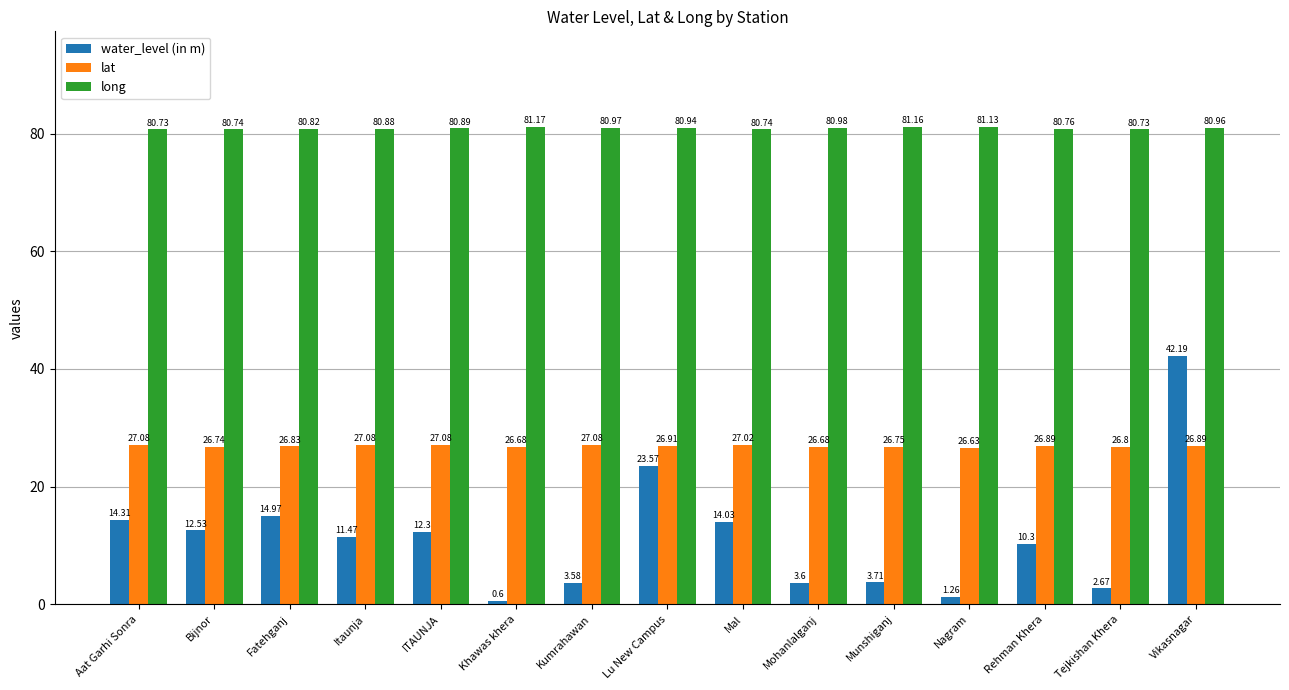

Count the number of categories in the chart.

15